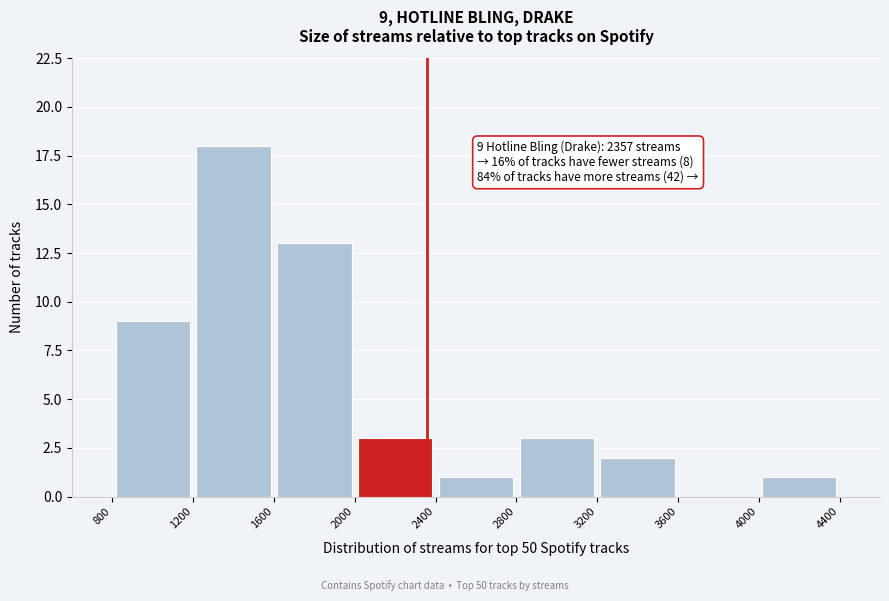

Which range on the x-axis has the tallest bar?

1200 to 1600